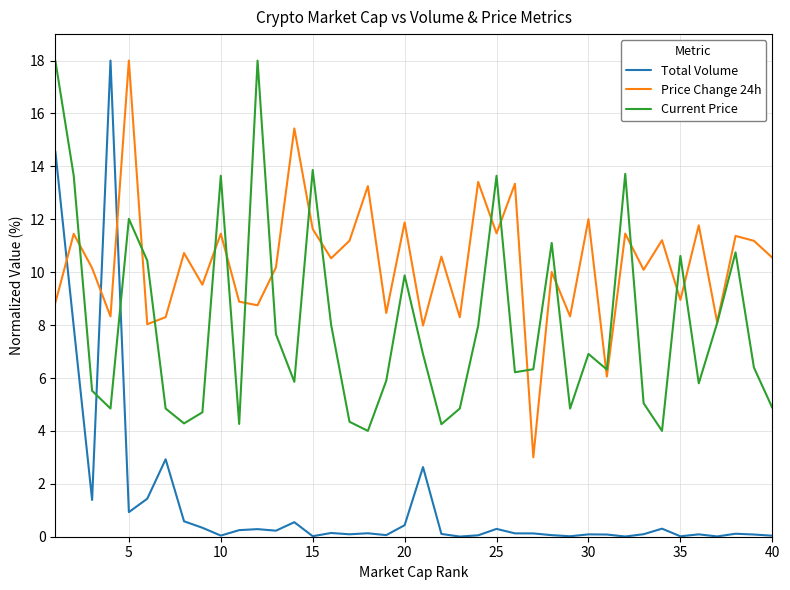

True or false: Total Volume and Price Change 24h intersect in this chart.

True